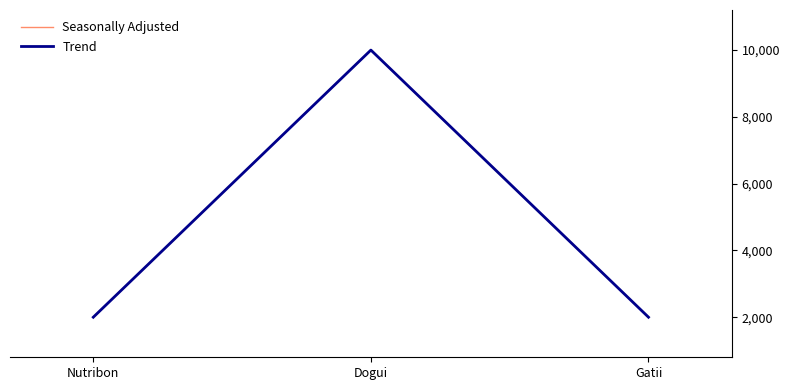

True or false: Trend has a value of 10000 at Dogui.

True